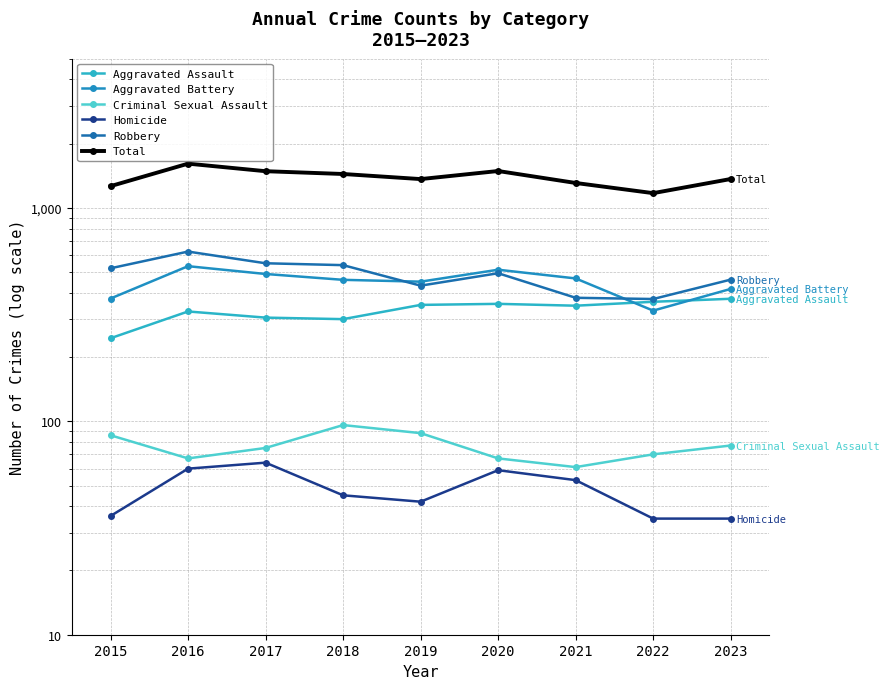

Reading left to right, what are all the values shown in this chart?

Aggravated Assault: 2015=245	2016=327	2017=306	2018=301	2019=351	2020=355	2021=348	2022=363	2023=375
Aggravated Battery: 2015=376	2016=533	2017=490	2018=460	2019=451	2020=513	2021=467	2022=330	2023=417
Criminal Sexual Assault: 2015=86	2016=67	2017=75	2018=96	2019=88	2020=67	2021=61	2022=70	2023=77
Homicide: 2015=36	2016=60	2017=64	2018=45	2019=42	2020=59	2021=53	2022=35	2023=35
Robbery: 2015=521	2016=624	2017=550	2018=539	2019=432	2020=494	2021=379	2022=374	2023=461
Total: 2015=1264	2016=1611	2017=1485	2018=1441	2019=1364	2020=1488	2021=1308	2022=1172	2023=1365